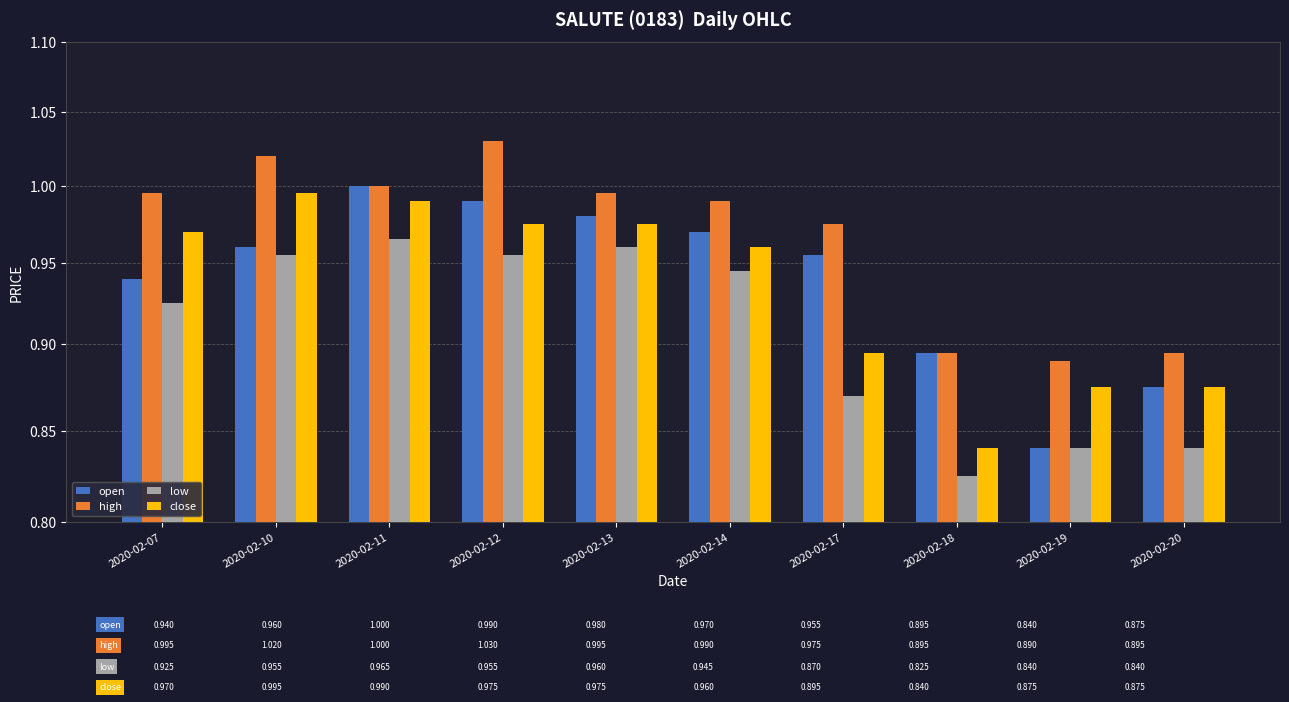

What is the sum of the high values at 2020-02-12 and 2020-02-14?

2.0